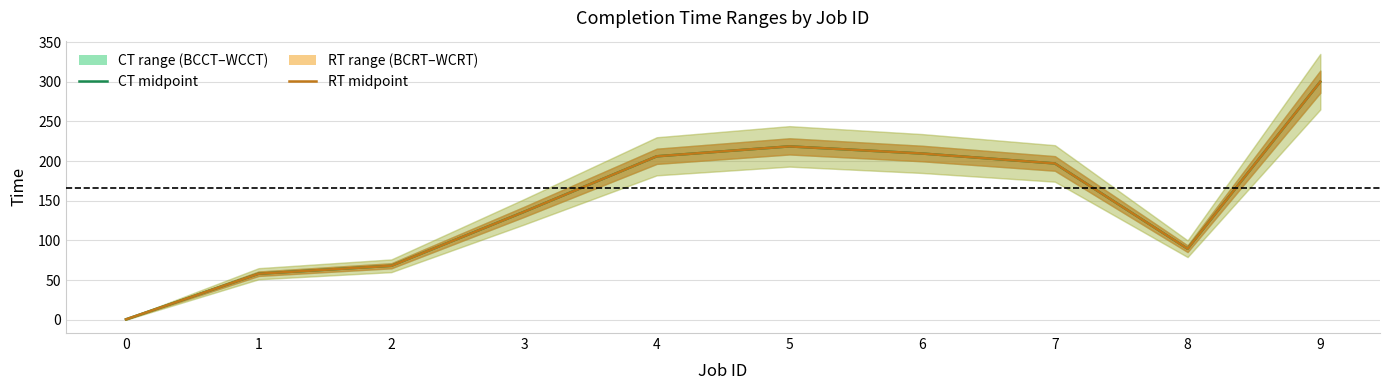

The value of RT midpoint at 2 is 45.7. True or false?

False